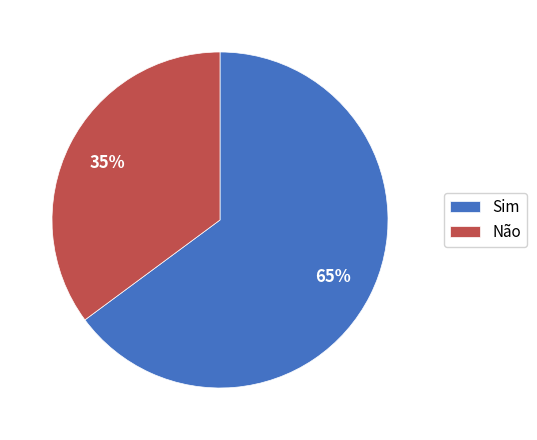

To the nearest percent, what is the combined percentage of Não and Sim?

100%